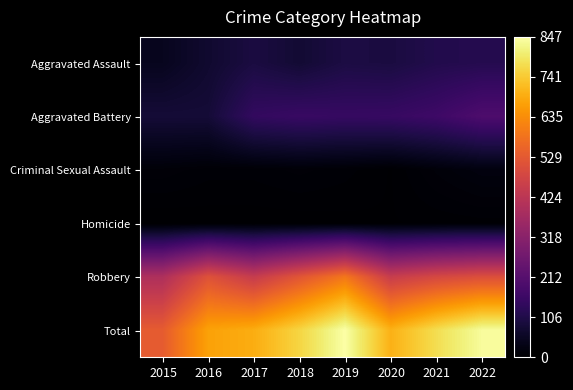

Reading left to right, what are all the values shown in this chart?

Aggravated Assault: 2015=46	2016=71	2017=95	2018=77	2019=98	2020=94	2021=110	2022=115
Aggravated Battery: 2015=82	2016=82	2017=142	2018=152	2019=148	2020=150	2021=163	2022=194
Criminal Sexual Assault: 2015=12	2016=8	2017=8	2018=11	2019=8	2020=3	2021=14	2022=22
Homicide: 2015=0	2016=1	2017=1	2018=1	2019=2	2020=3	2021=4	2022=5
Robbery: 2015=395	2016=510	2017=446	2018=519	2019=591	2020=450	2021=484	2022=502
Total: 2015=535	2016=672	2017=692	2018=760	2019=847	2020=700	2021=775	2022=838